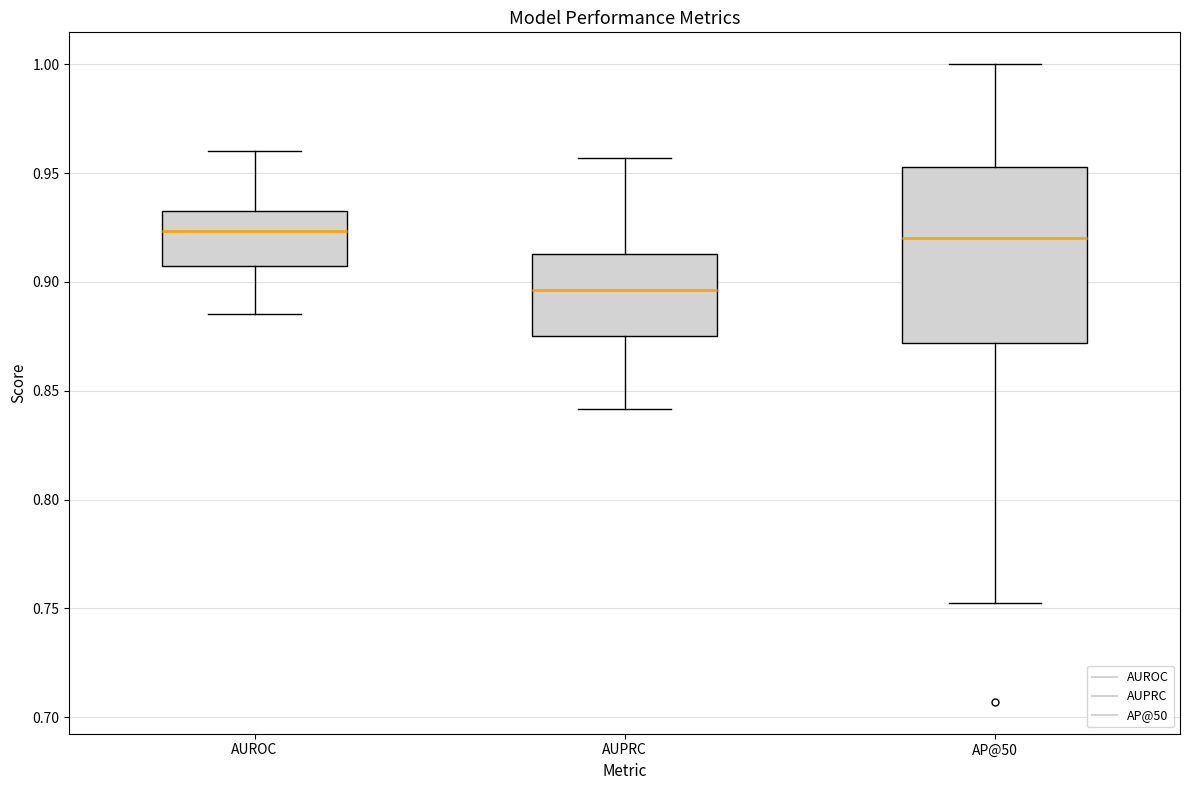

Which box's median line is the lowest?

AUPRC